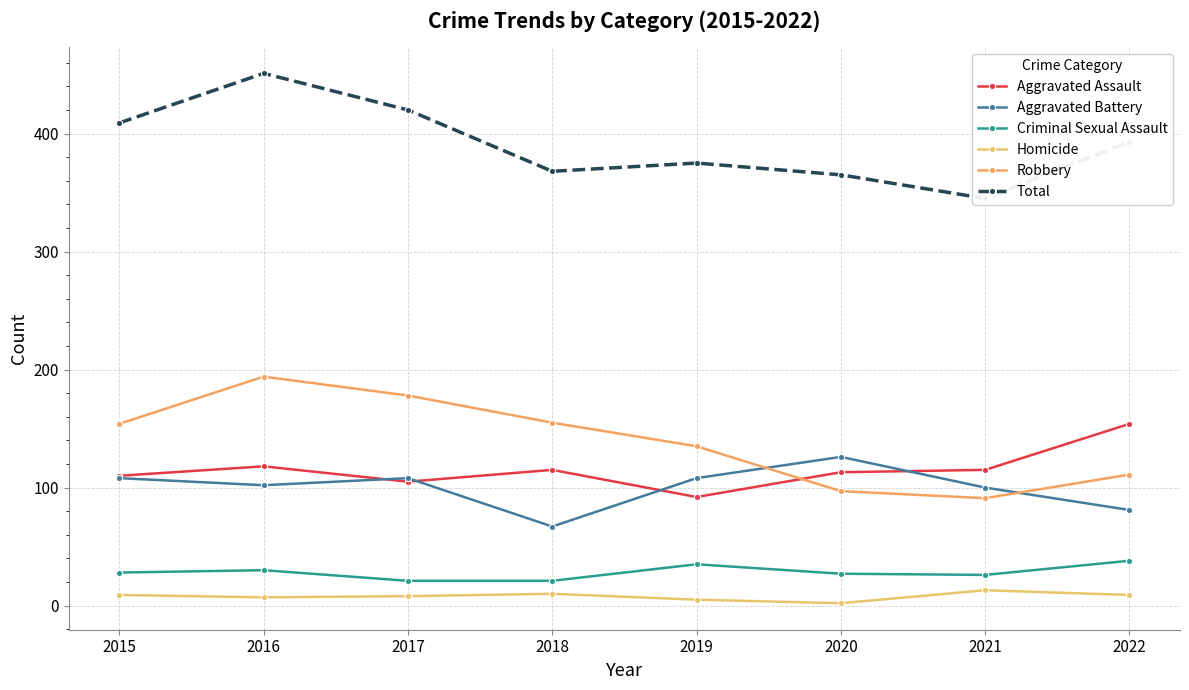

Is it true that Aggravated Assault equals 115 at 2018?

True